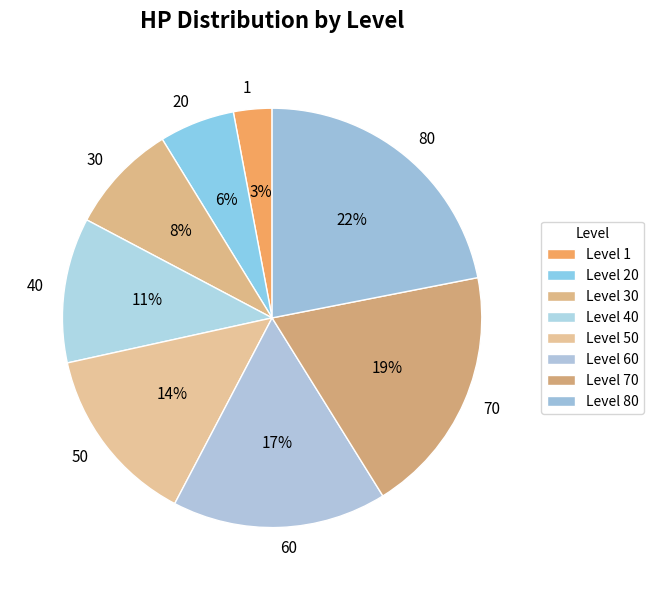

Is the sum of 40 and 30 greater than half?

No